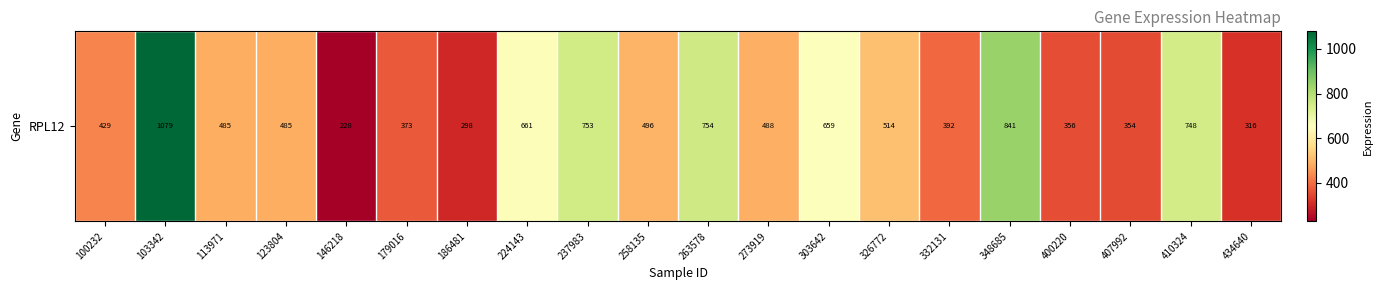

List the labels in order of value, smallest first.

146218, 186481, 434640, 407992, 400220, 179016, 332131, 100232, 113971, 123804, 273919, 258135, 326772, 303642, 224143, 410324, 237983, 263578, 348685, 103342